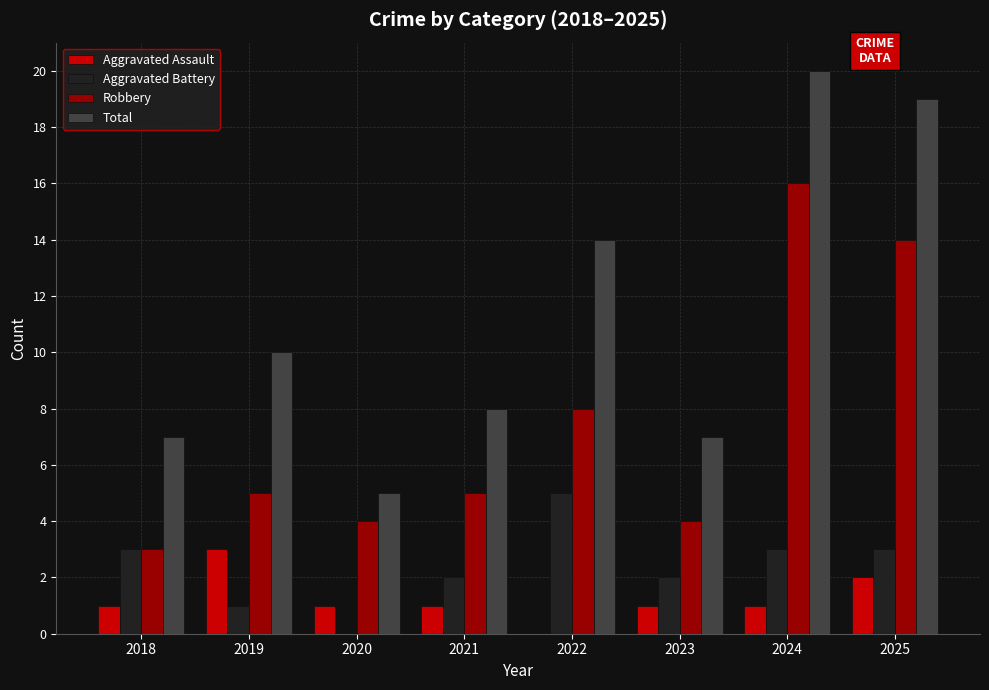

Which series has the largest total across all categories?

Total